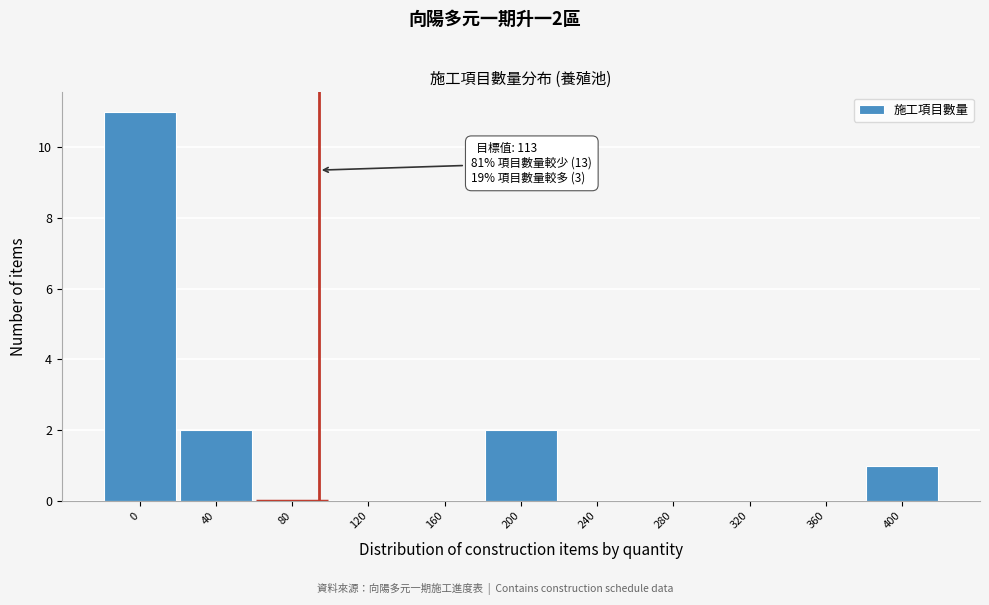

Reading left to right, extract all data points from this chart.

0=11	40=2	80=0	120=0	160=0	200=2	240=0	280=0	320=0	360=0	400=1